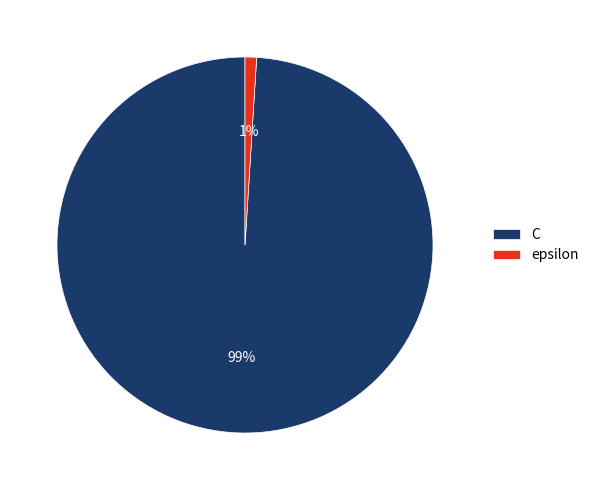

How many slices are in this pie chart?

2